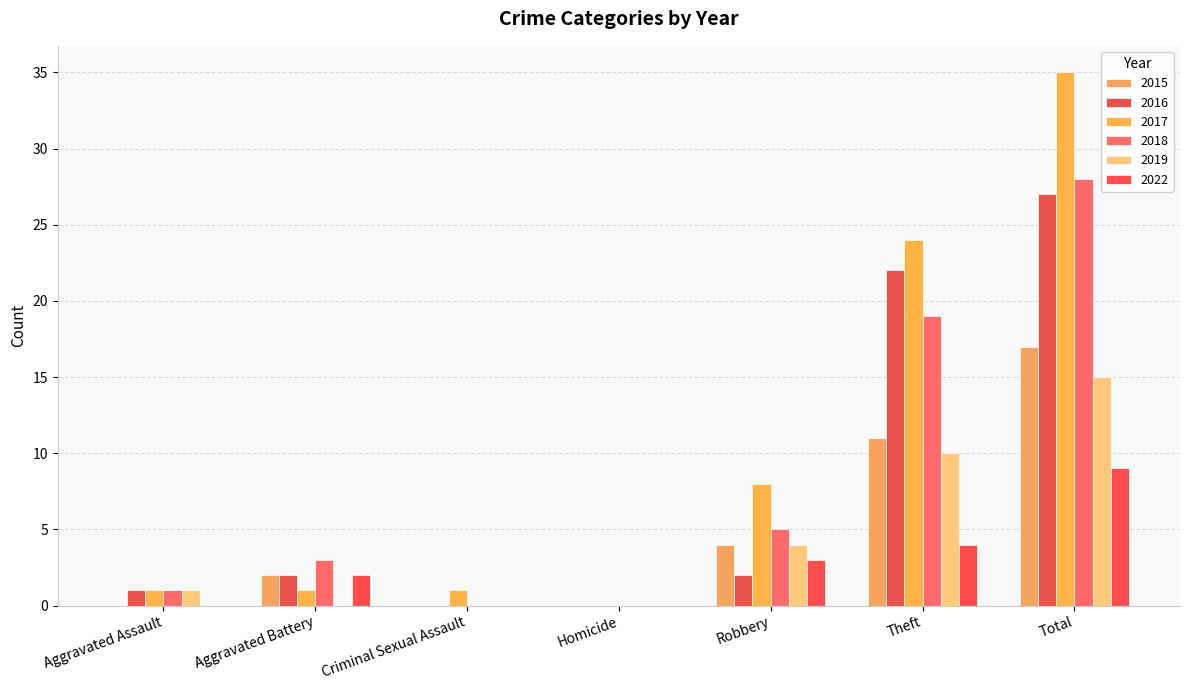

What is the spread (max minus min) of values at Criminal Sexual Assault?

1